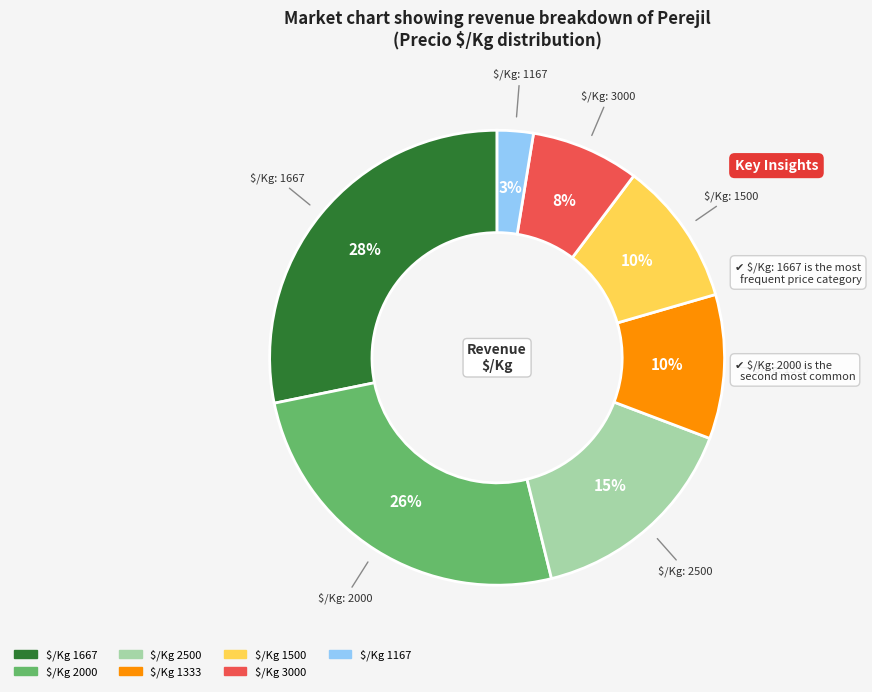

To the nearest percent, what is the average slice percentage?

14%